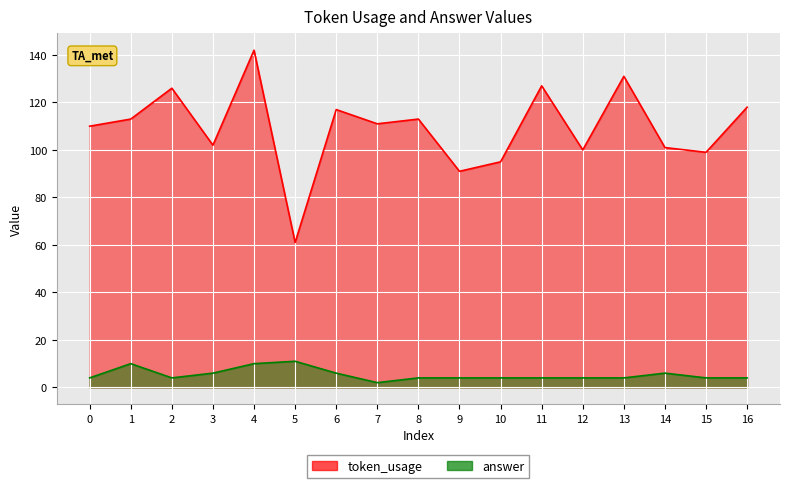

At which label does answer first exceed 4?

1